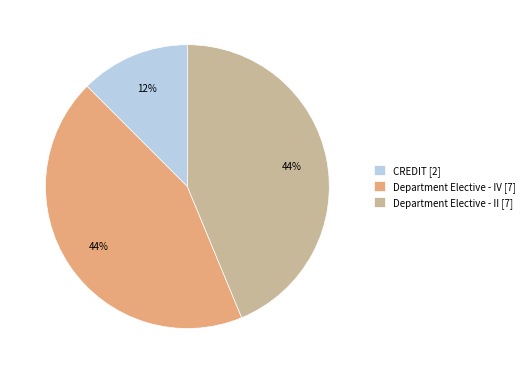

Combined, do Department Elective - IV and CREDIT account for over 50%?

Yes